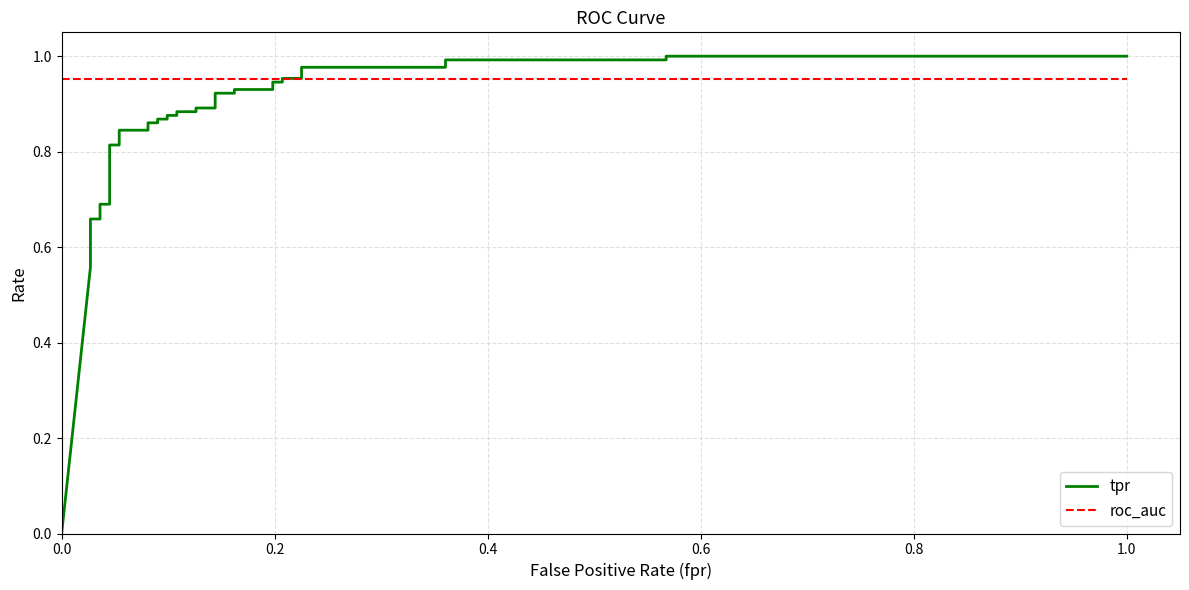

What is the label of the 33rd point from the right?

0.4